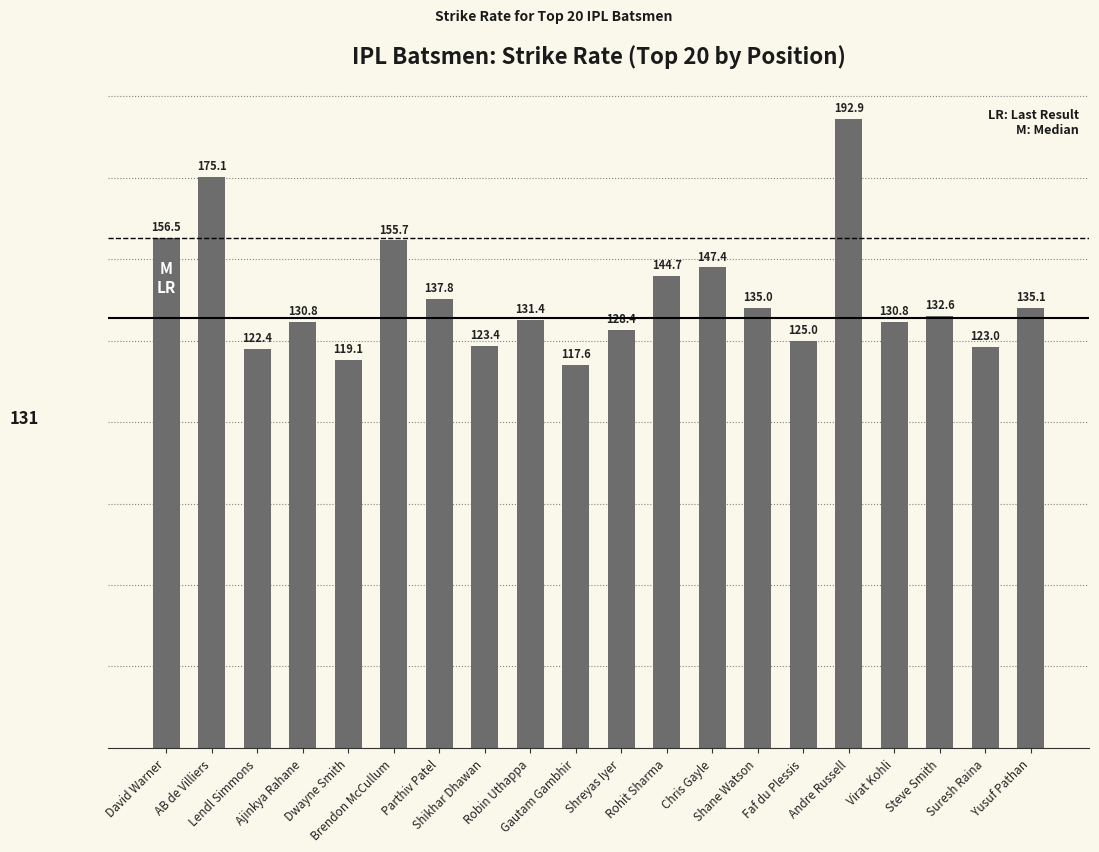

Are the bars grouped side by side (vs. stacked)?

No